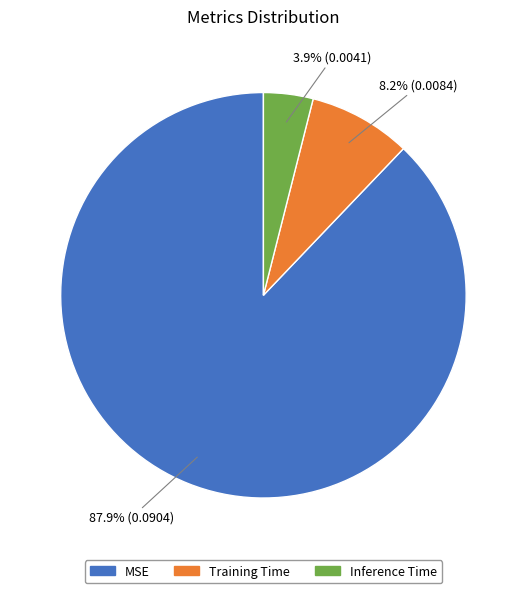

How many slices are in this pie chart?

3